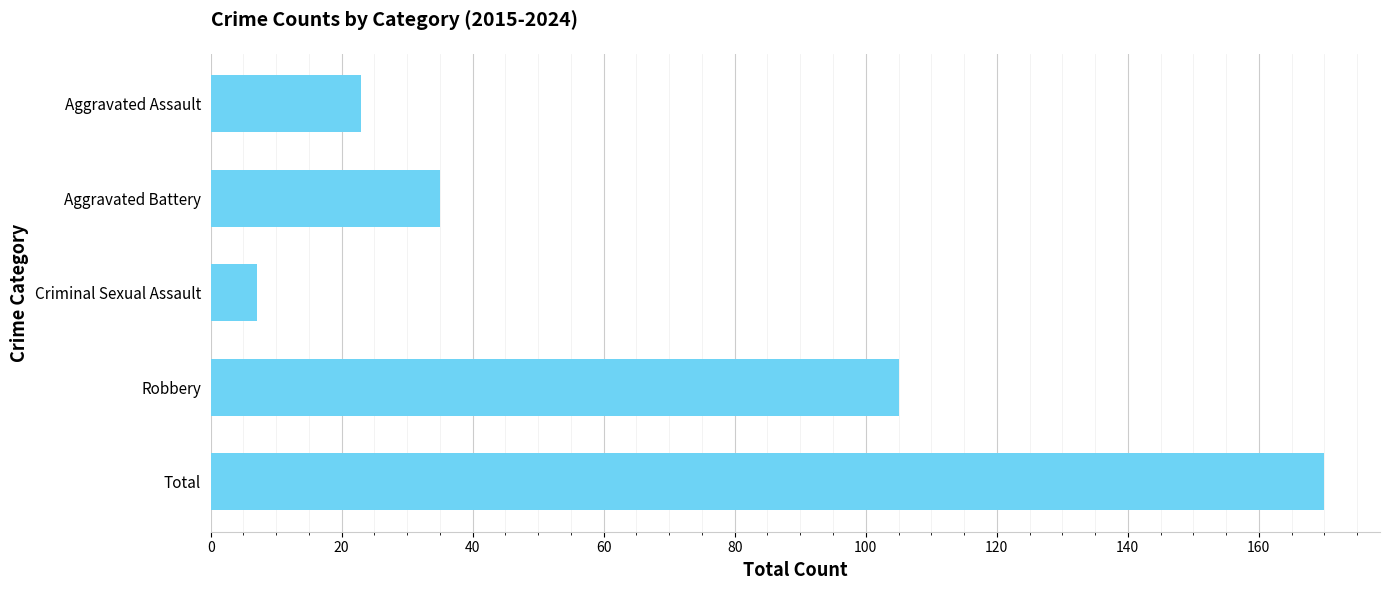

At which category does the chart reach its minimum across all series?

Criminal Sexual Assault